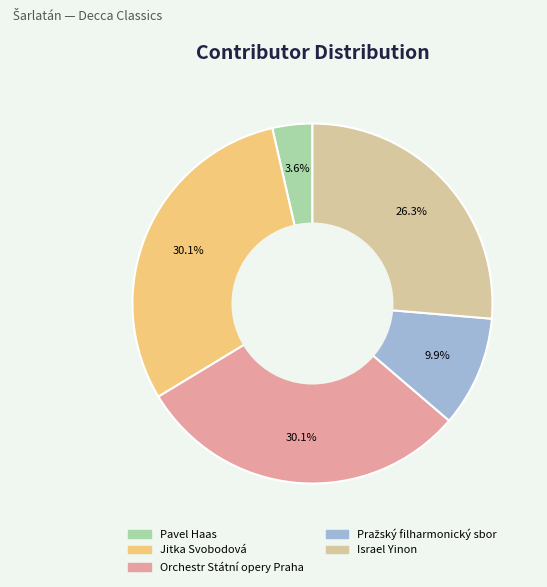

How many segments does this pie chart have?

5